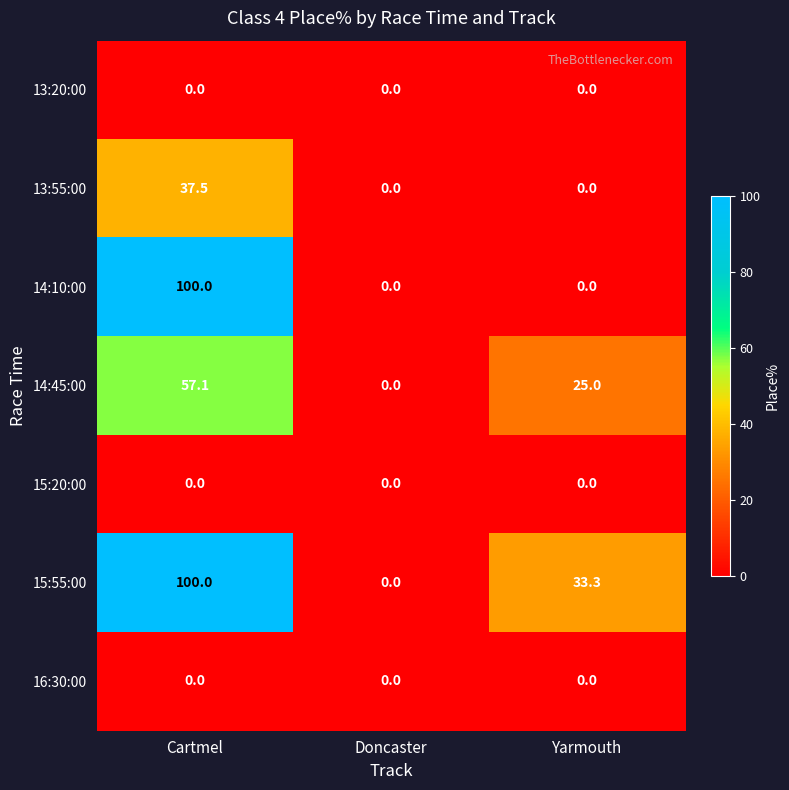

Reading right to left, extract all data points from this chart.

13:20:00: 0.0	0.0	0.0
13:55:00: 0.0	0.0	37.5
14:10:00: 0.0	0.0	100.0
14:45:00: 25.0	0.0	57.1
15:20:00: 0.0	0.0	0.0
15:55:00: 33.3	0.0	100.0
16:30:00: 0.0	0.0	0.0